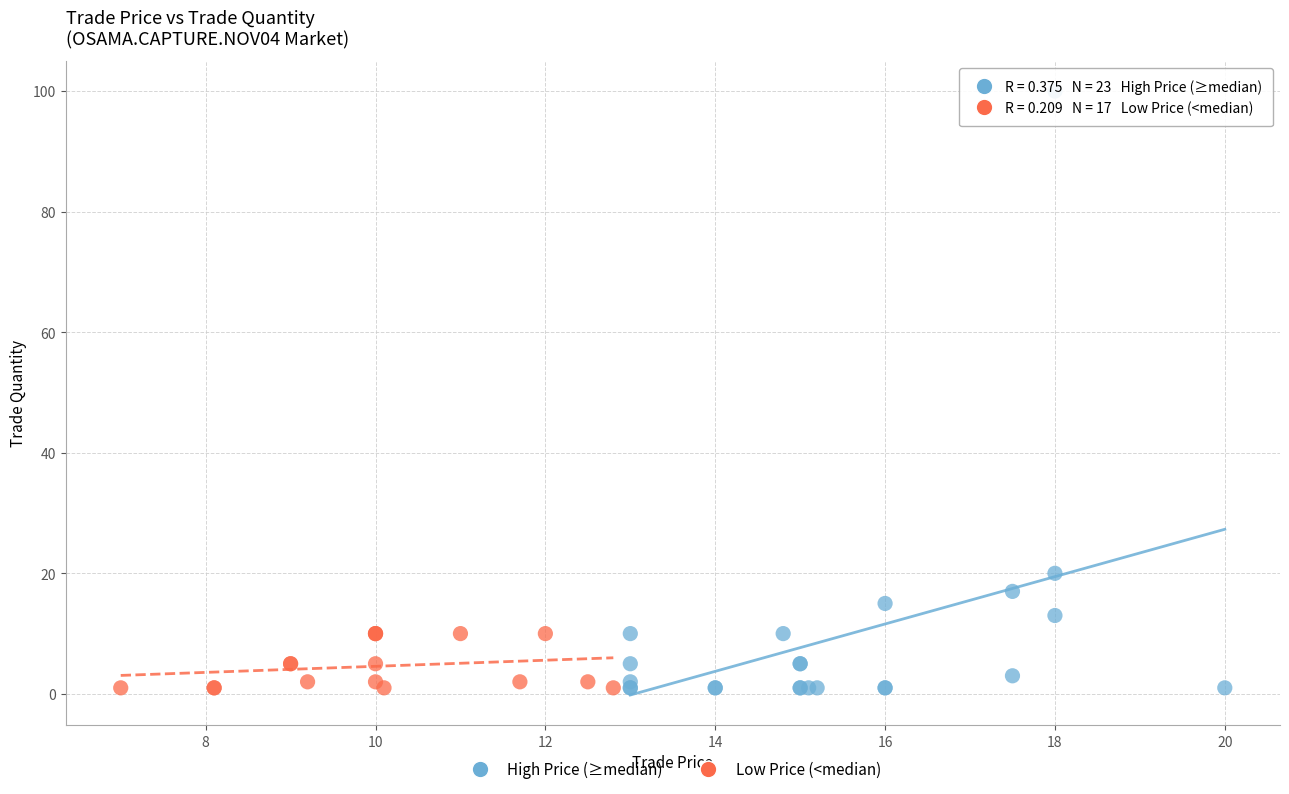

Which series has the largest Y range (max minus min)?

High Price (≥median)